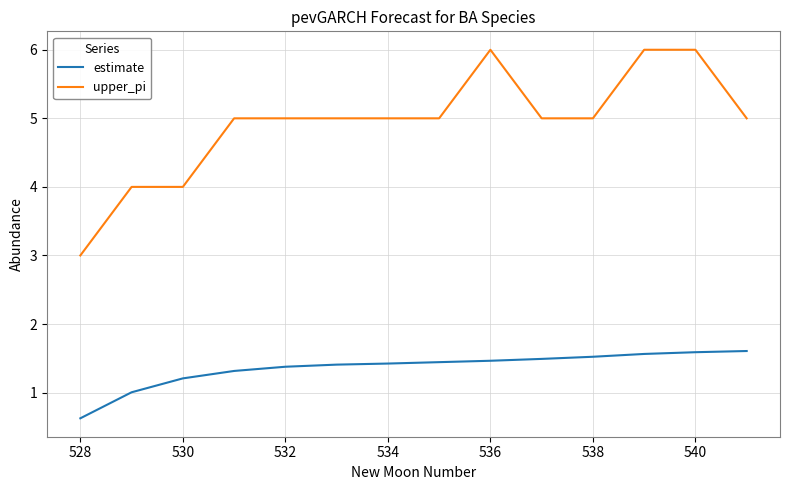

What are all the series names shown in the legend?

estimate, upper_pi